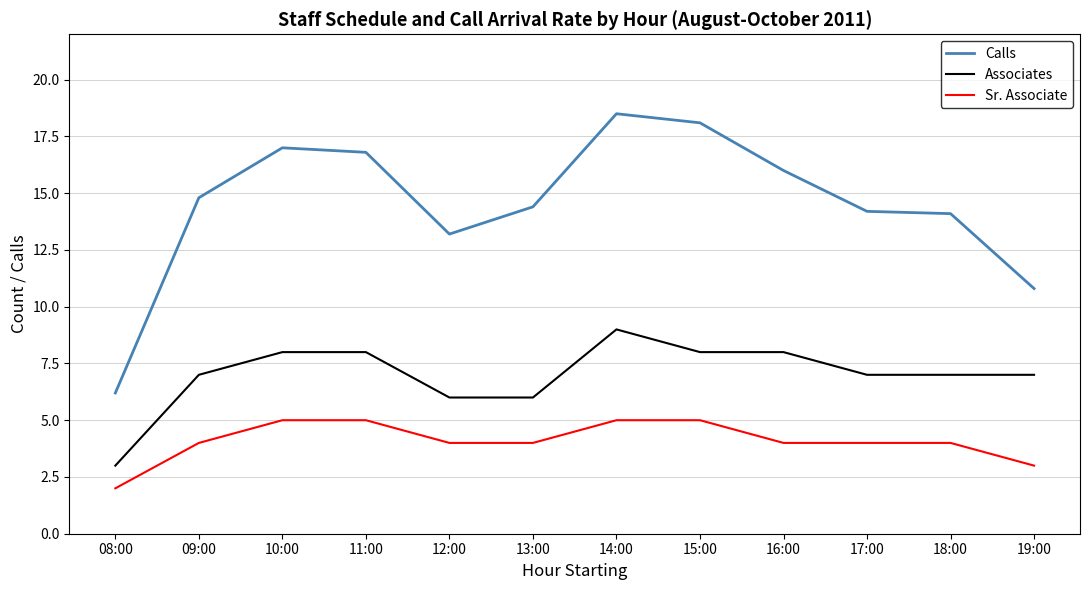

At how many categories does at least one series exceed 18?

2